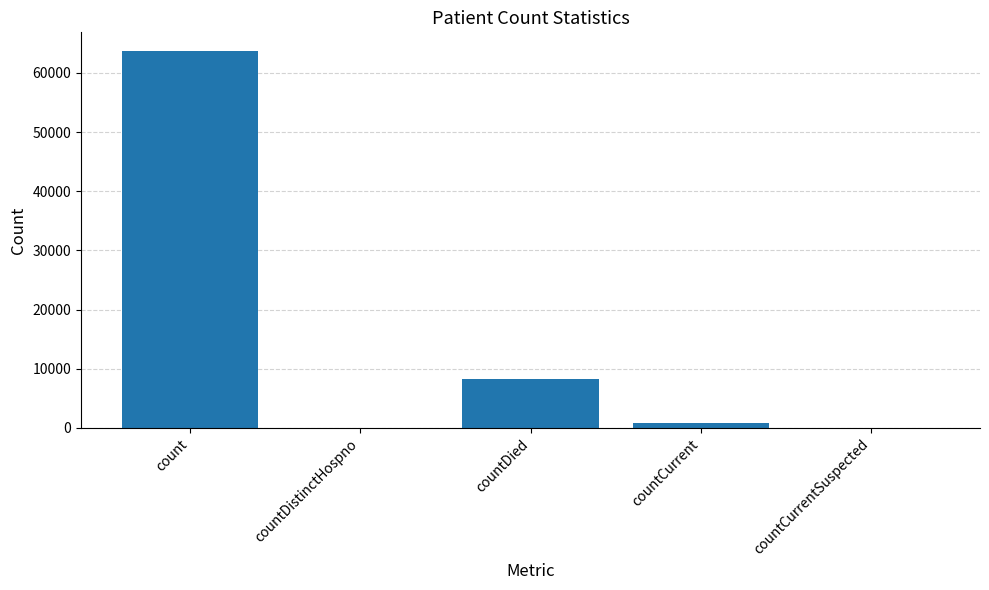

Count the number of categories in the chart.

5